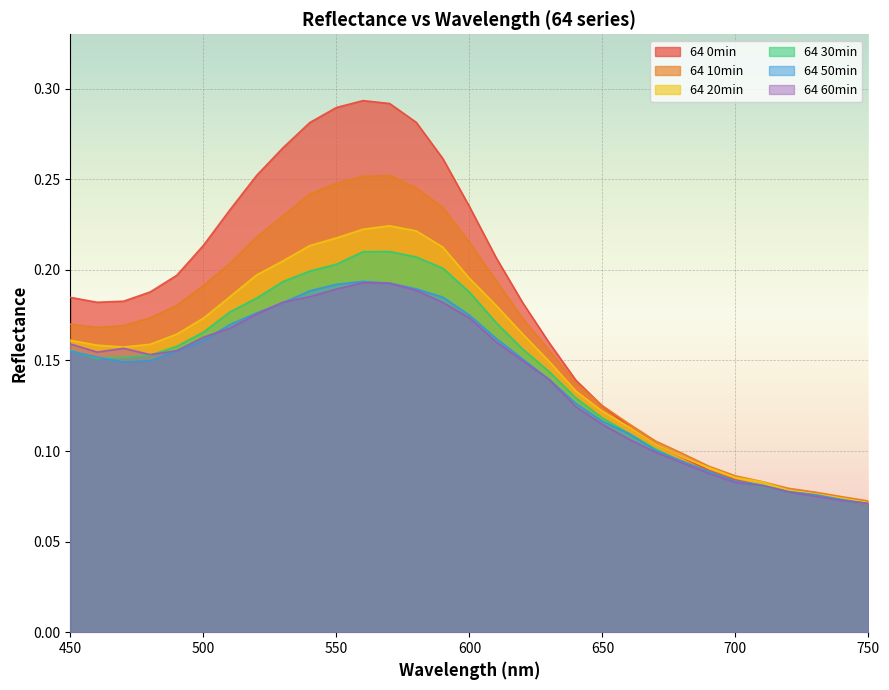

What is the difference between the second highest and second lowest values in the 64 60min series?

0.1